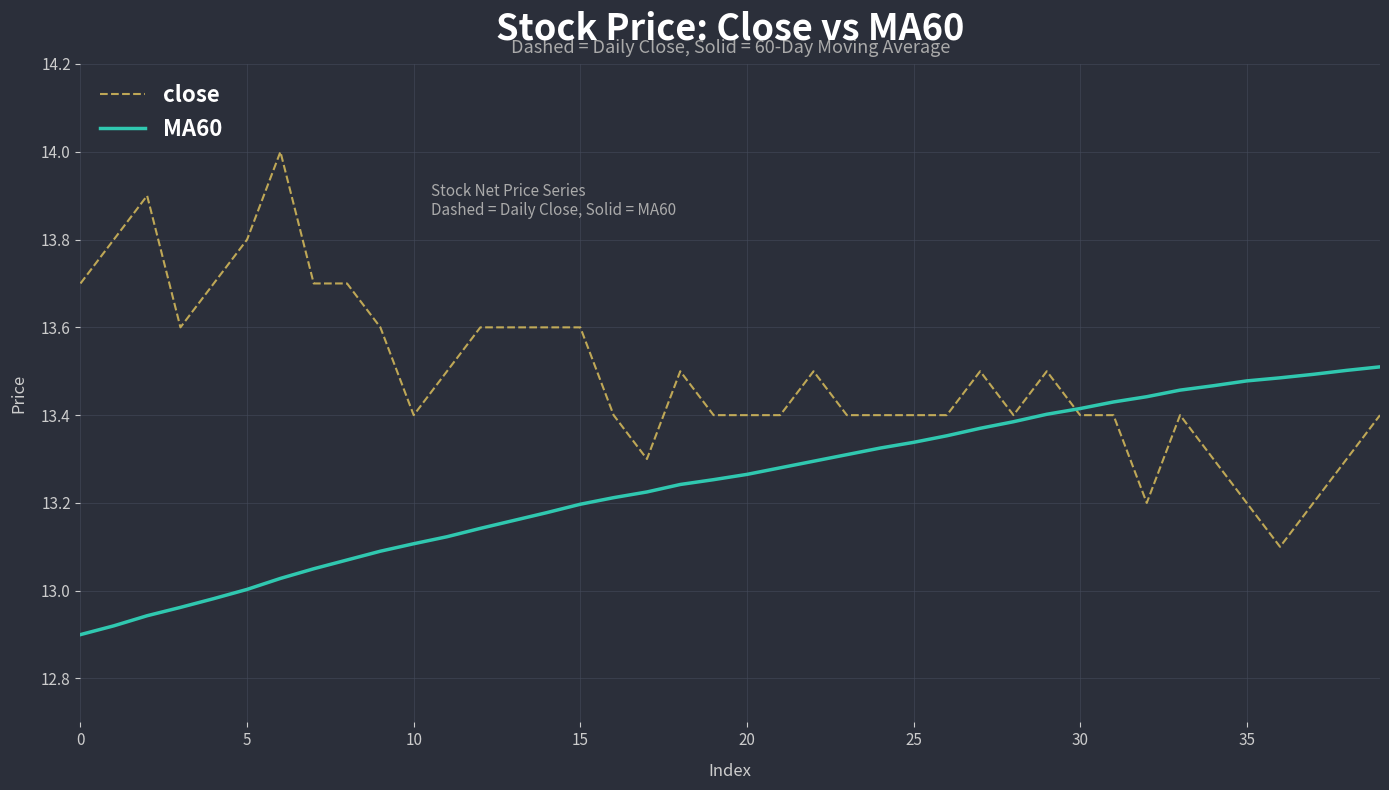

Which series has the largest range (max minus min)?

close